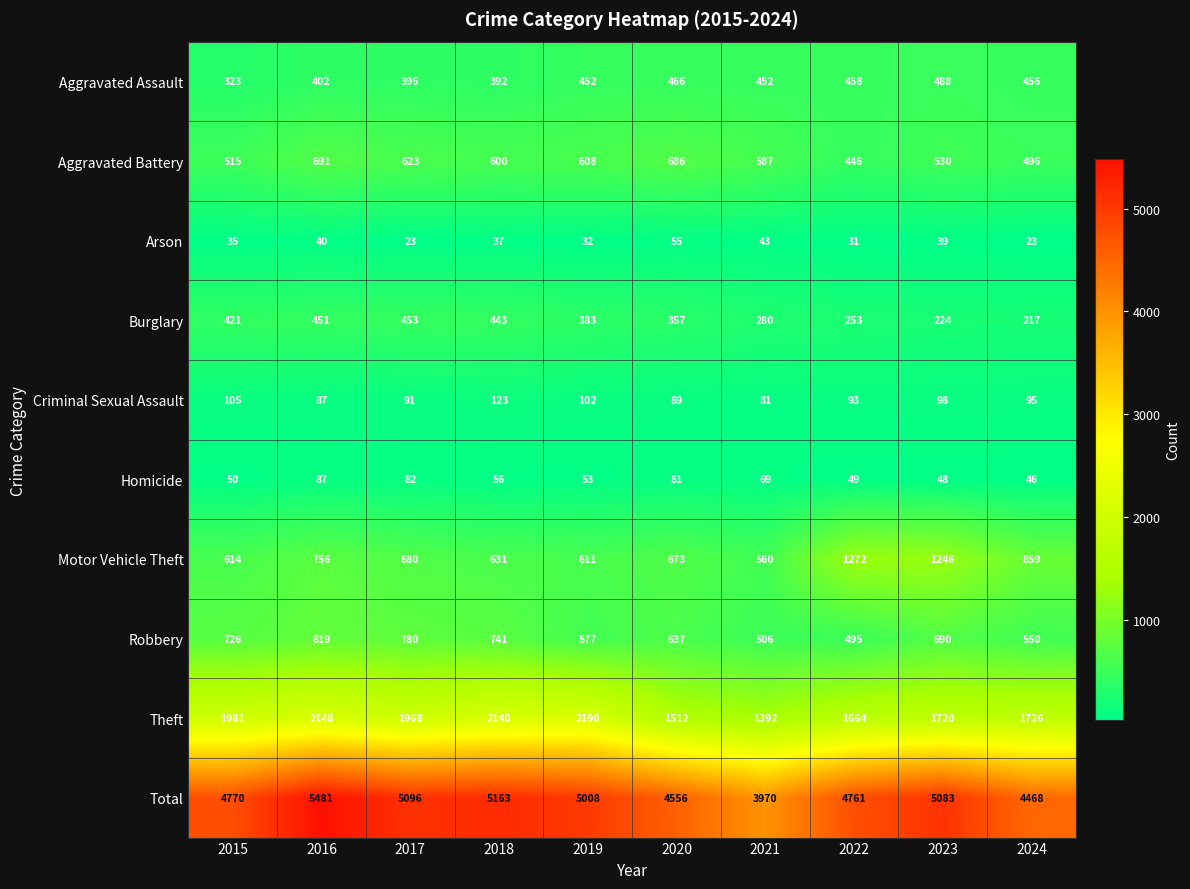

At which category is the sum across all series the highest?

2016